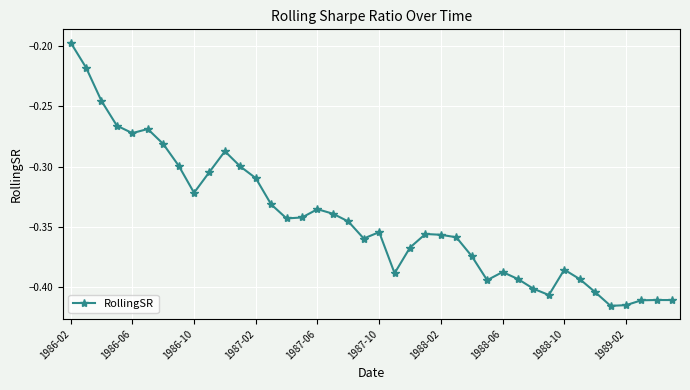

True or false: there are more than 1 points higher than both neighbors.

True